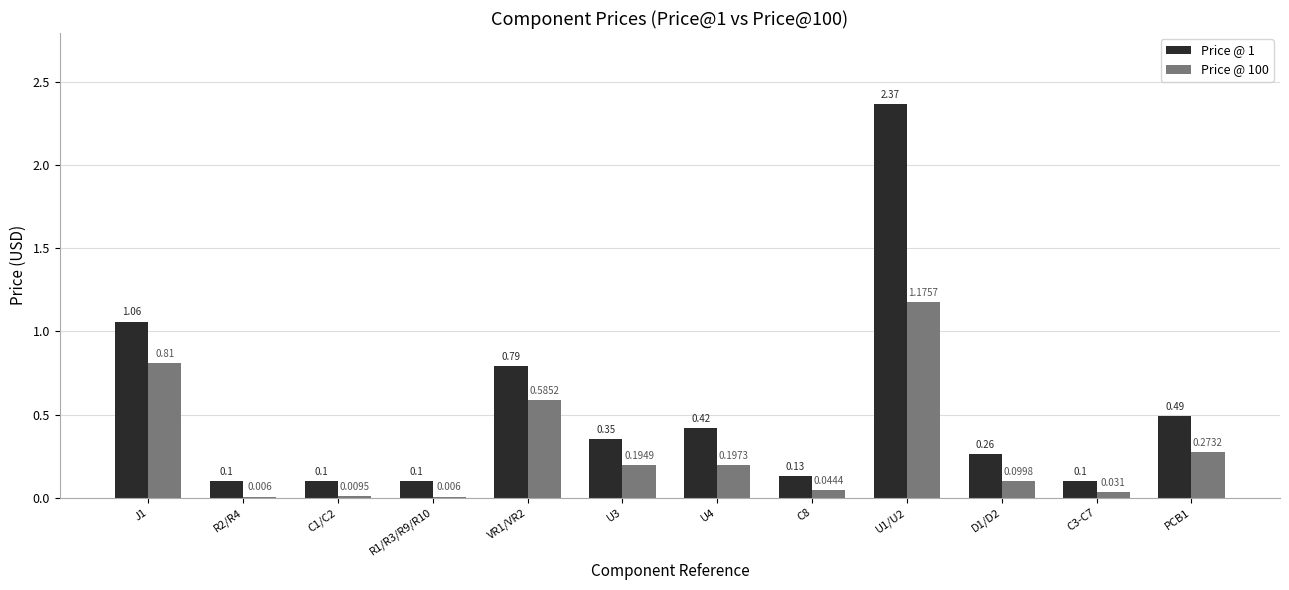

Is the value of Price @ 100 at J1 greater than the value of Price @ 1 at C1/C2?

Yes